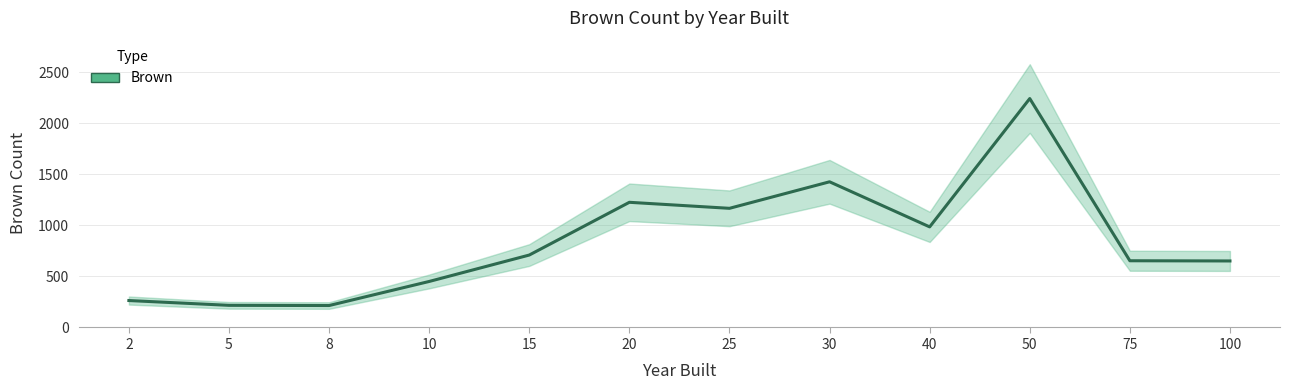

Rank the categories by value from lowest to highest.

8, 5, 2, 10, 100, 75, 15, 40, 25, 20, 30, 50